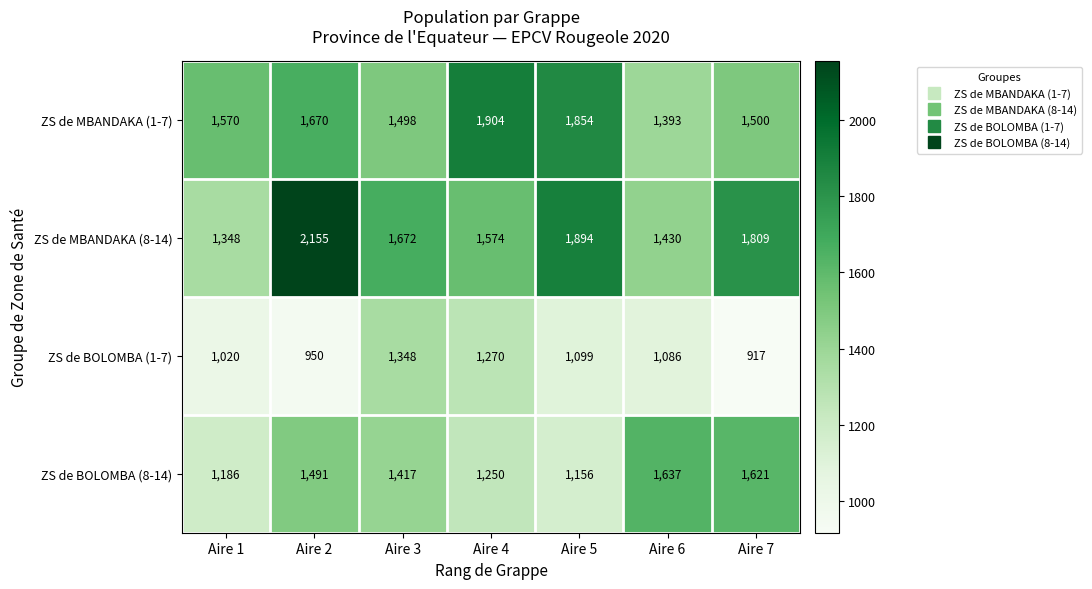

Reading left to right, list all the values displayed in this chart.

ZS de MBANDAKA (1-7): 1570	1670	1498	1904	1854	1393	1500
ZS de MBANDAKA (8-14): 1348	2155	1672	1574	1894	1430	1809
ZS de BOLOMBA (1-7): 1020	950	1348	1270	1099	1086	917
ZS de BOLOMBA (8-14): 1186	1491	1417	1250	1156	1637	1621